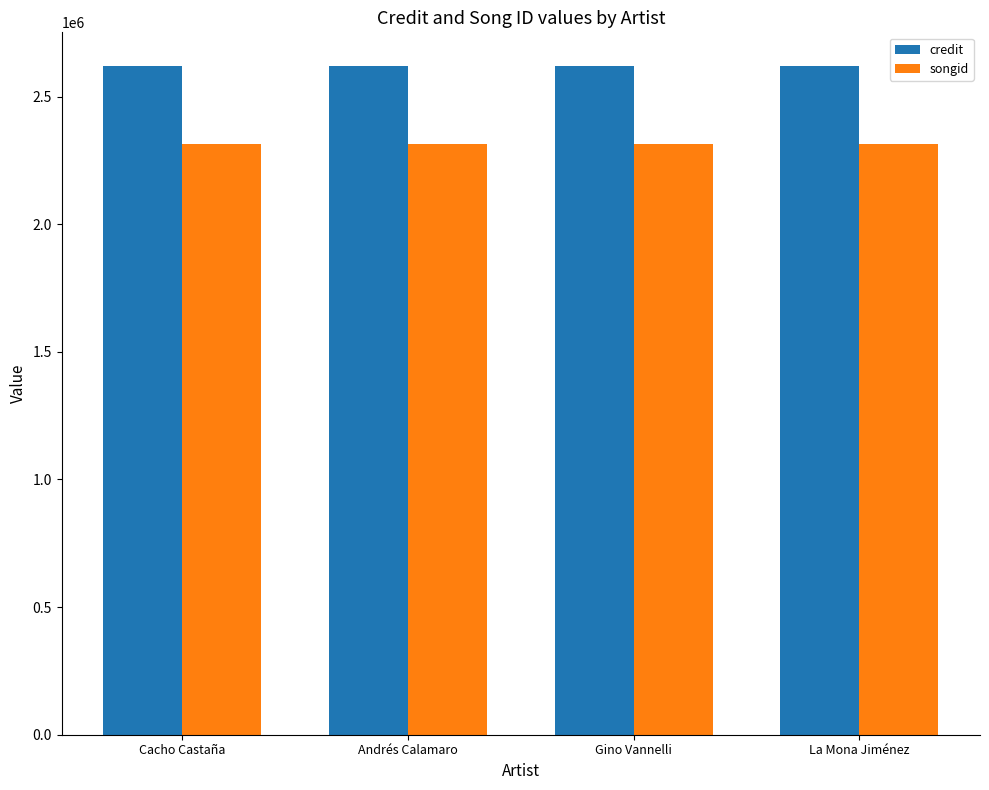

How many data points in songid are less than 2313678?

2